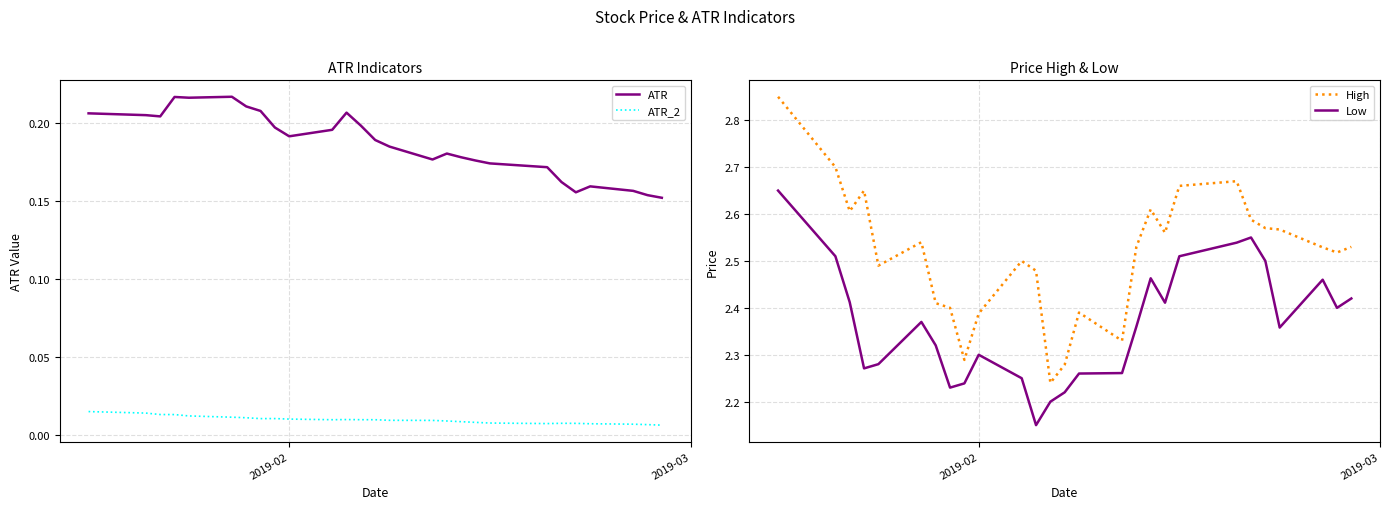

True or false: ATR and ATR_2 cross at least once.

False